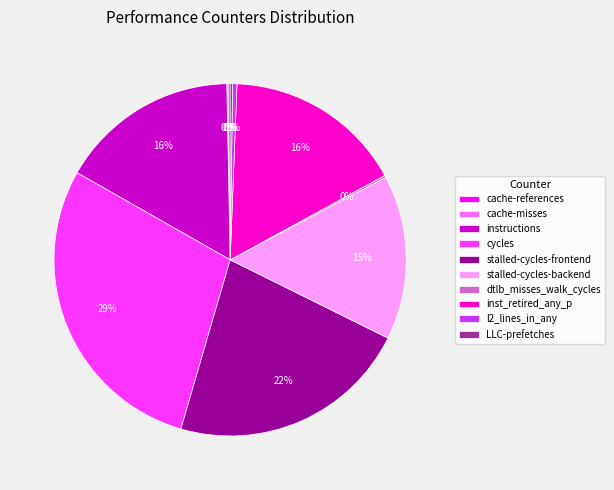

What percentage is the stalled-cycles-frontend slice, to the nearest percent?

22%